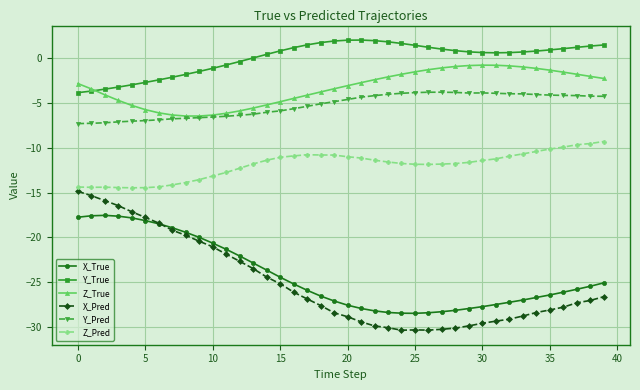

What are all the series names shown in the legend?

X_True, Y_True, Z_True, X_Pred, Y_Pred, Z_Pred